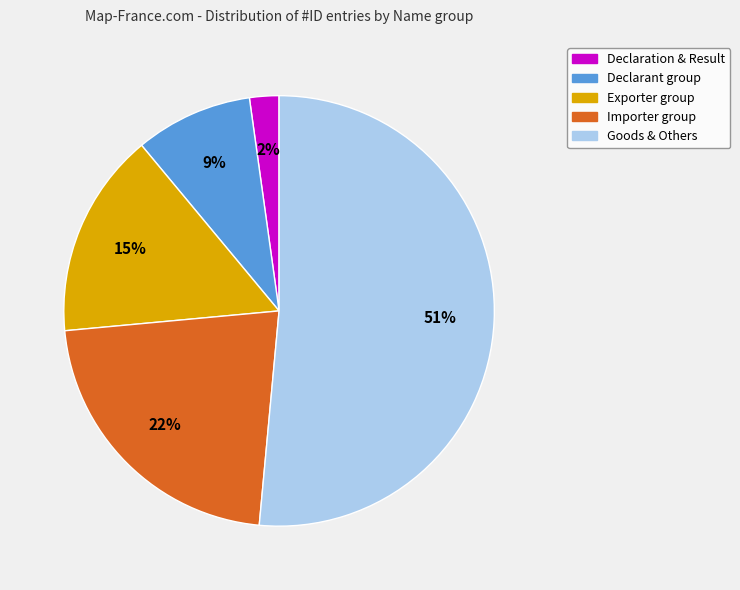

To the nearest percent, what is the average slice percentage?

20%